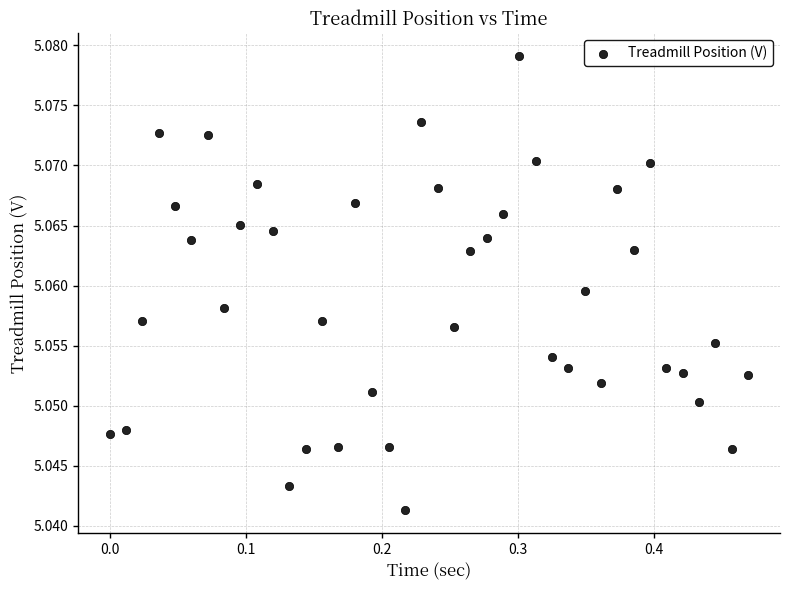

What is the range of X values (max minus min)?

0.5